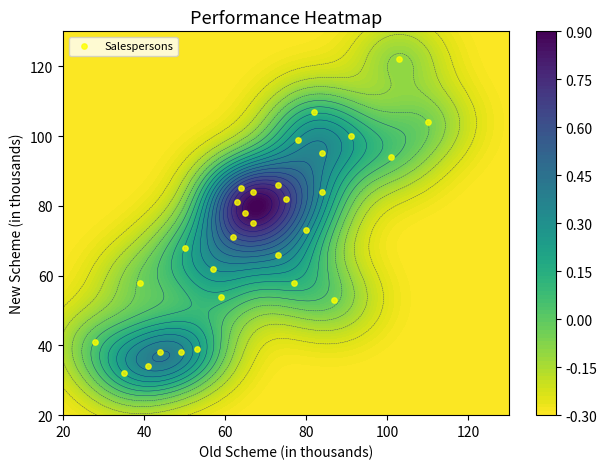

The value at 17 is 16. True or false?

False